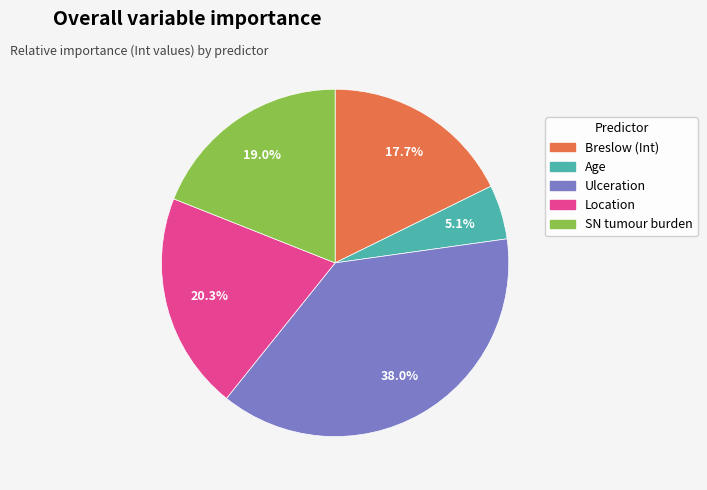

How many slices are in this pie chart?

5